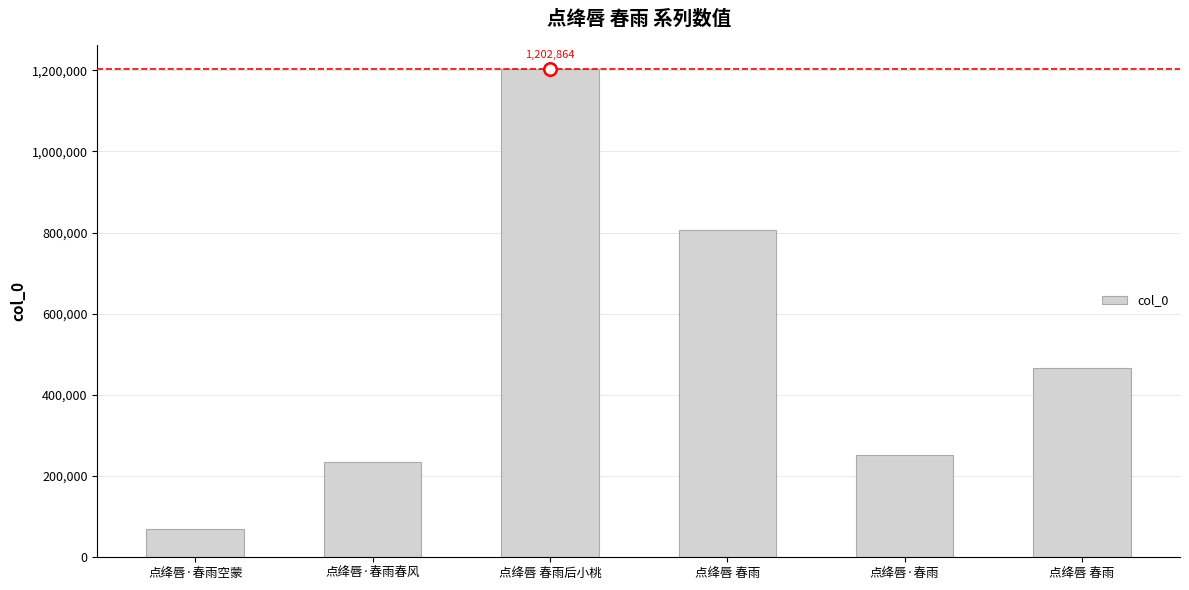

Reading right to left, extract all data points from this chart.

点绛唇 春雨=465485	点绛唇·春雨=252767	点绛唇 春雨=805363	点绛唇 春雨后小桃=1202864	点绛唇·春雨春风=235683	点绛唇·春雨空蒙=70849